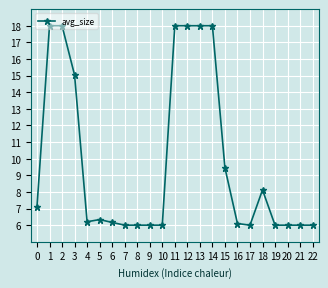

What is the greatest value displayed?

18.0